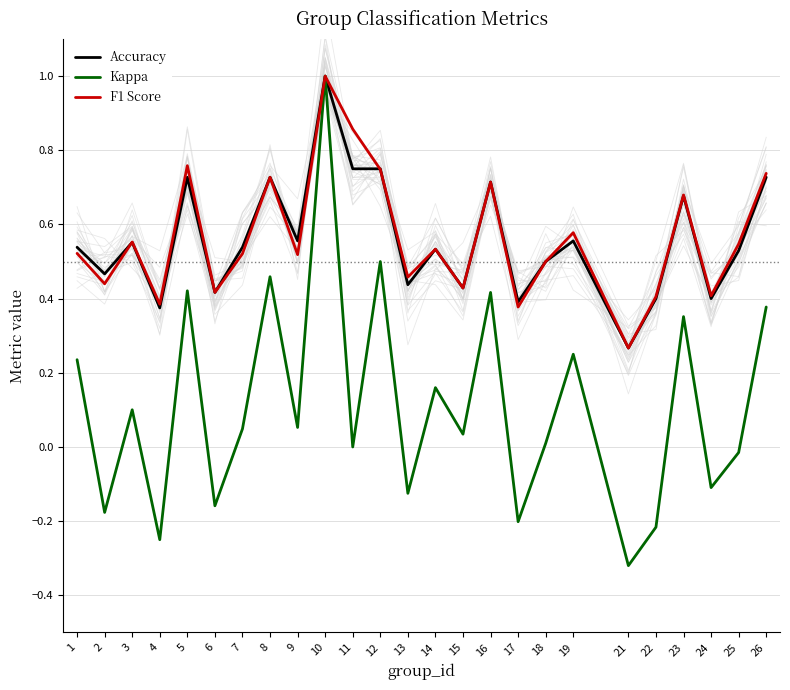

List the labels in order of F1 Score value, largest first.

10, 11, 5, 12, 26, 8, 16, 23, 19, 3, 25, 14, 1, 7, 9, 18, 13, 2, 15, 6, 24, 22, 4, 17, 21